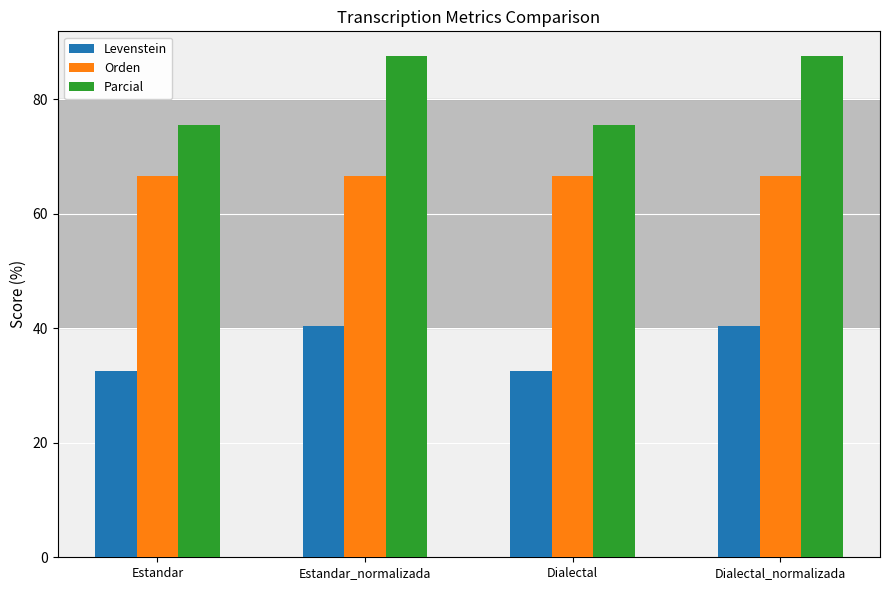

Is it true that Orden equals 15.9 at Dialectal_normalizada?

False